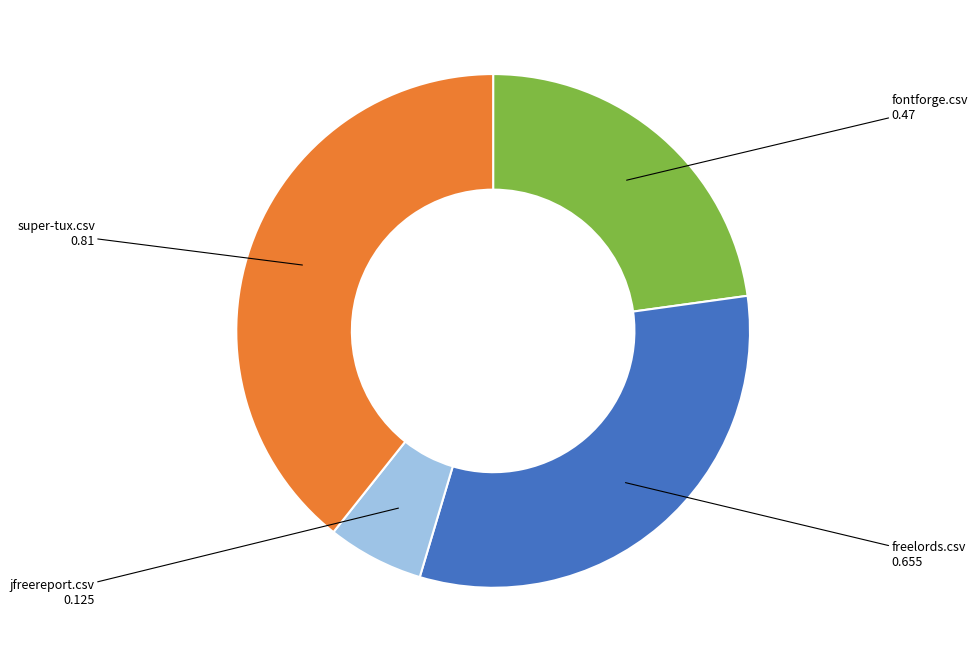

How many segments does this pie chart have?

4